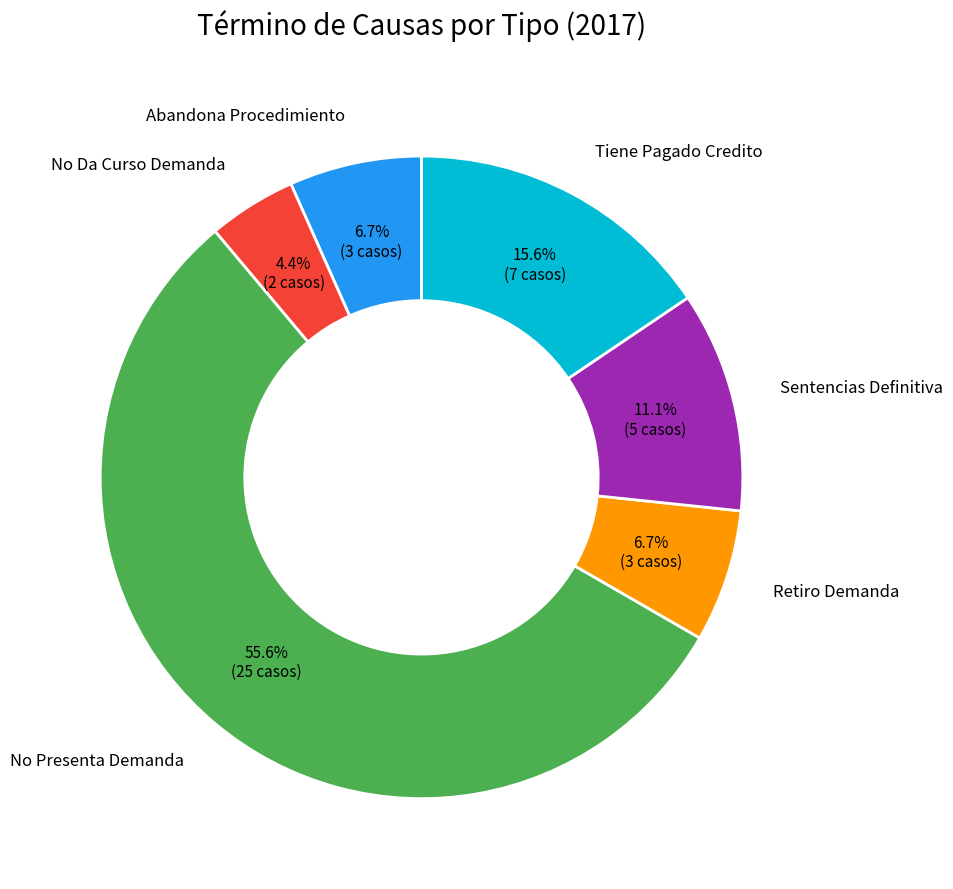

What is the ratio of the value at Abandona Procedimiento to the value at Tiene Pagado Credito?

0.4